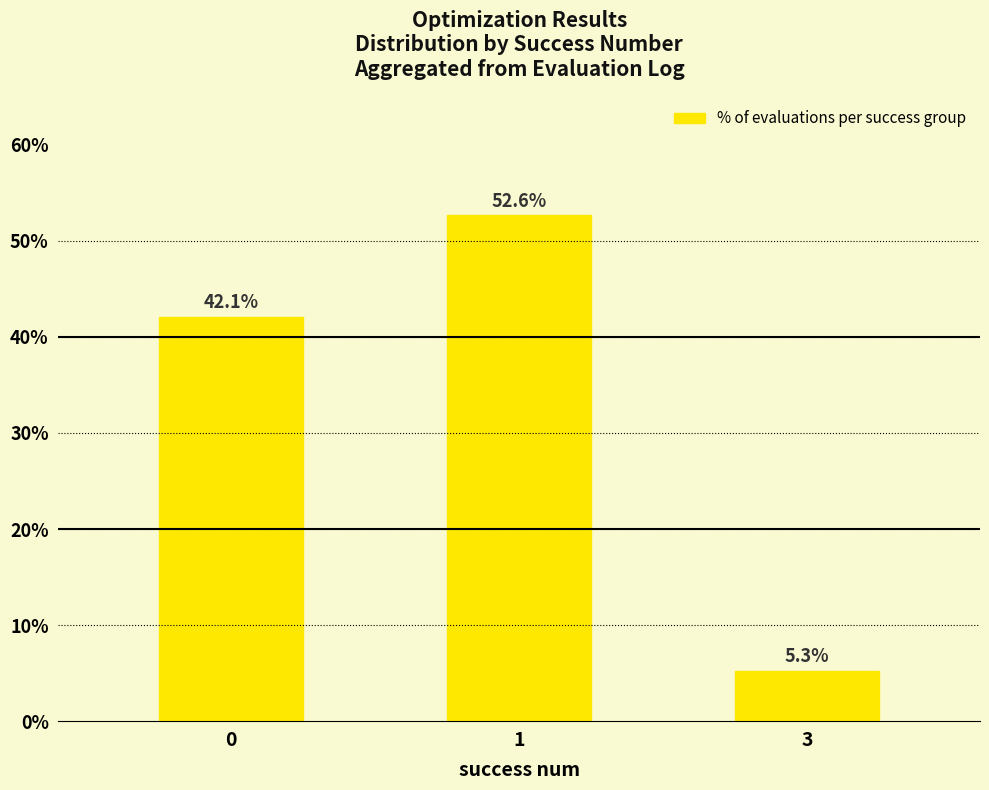

Does the chart contain any negative values?

No